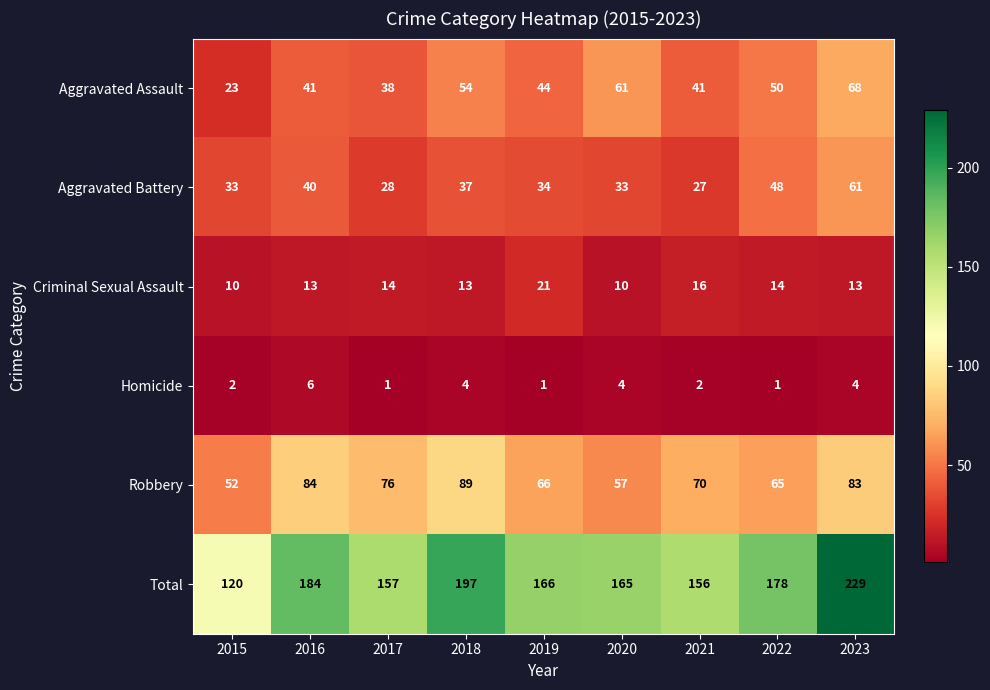

Which category has the highest value in the Total series?

2023